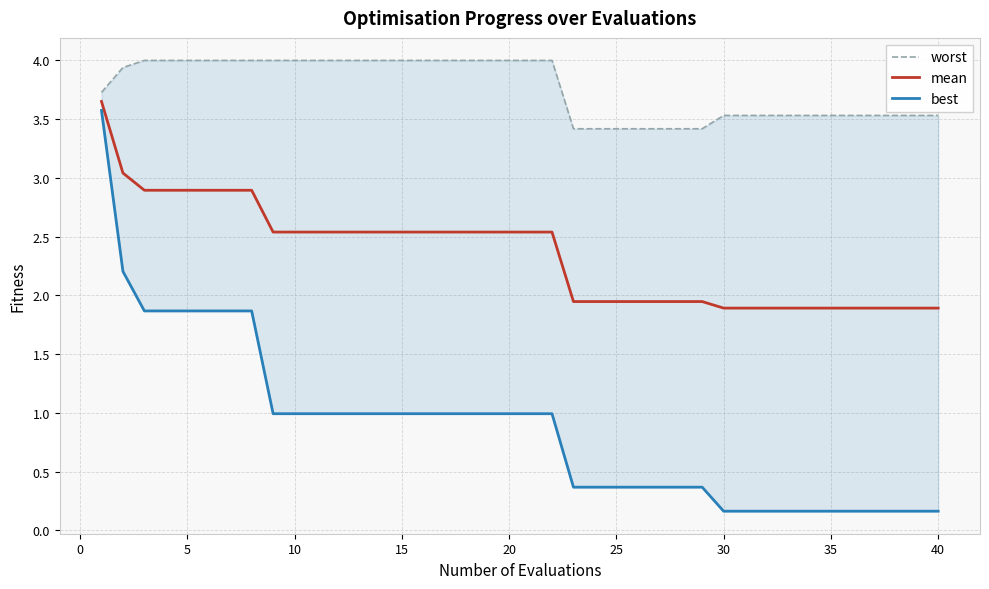

What is the sum of all worst values?

150.4